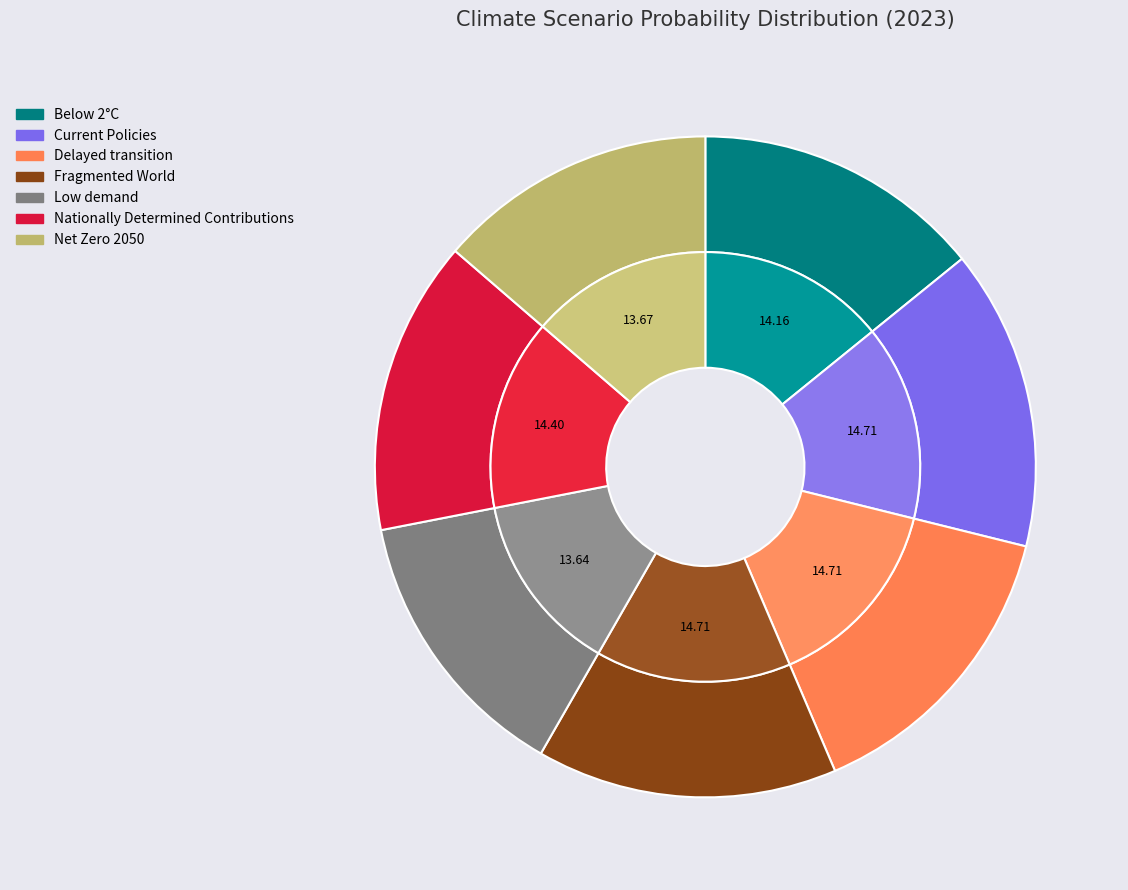

Count the number of slices in the pie.

7